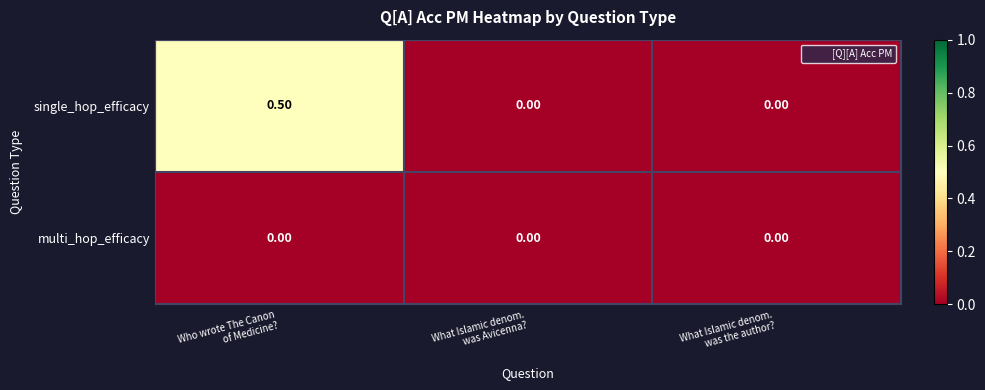

Which series has the largest total across all categories?

single_hop_efficacy